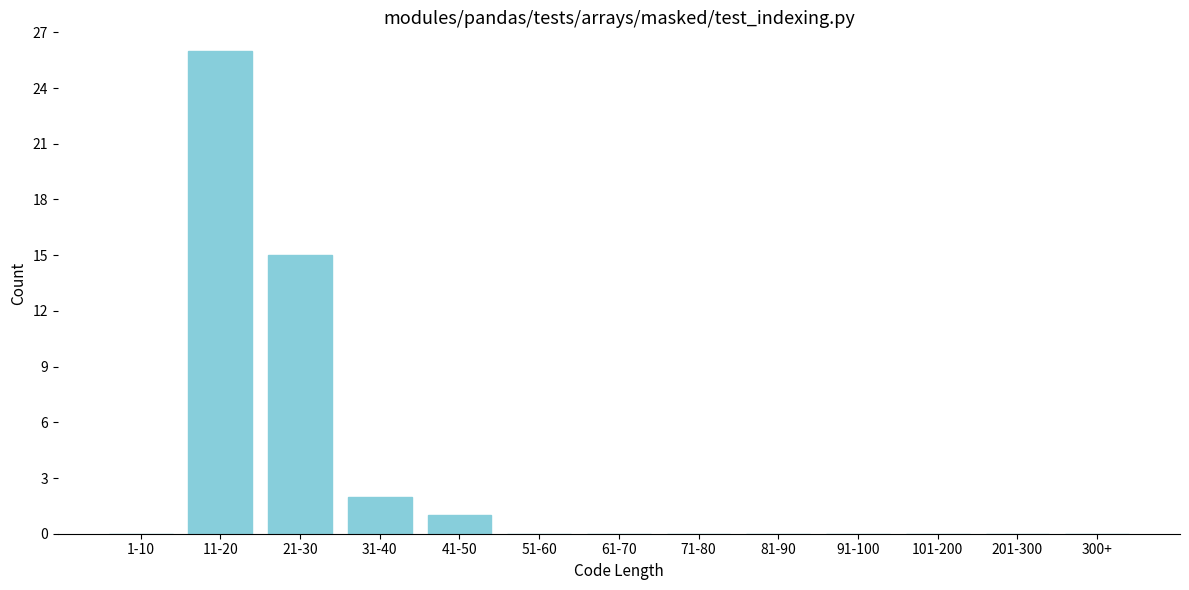

Reading left to right, extract all data points from this chart.

1-10=0	11-20=26	21-30=15	31-40=2	41-50=1	51-60=0	61-70=0	71-80=0	81-90=0	91-100=0	101-200=0	201-300=0	300+=0